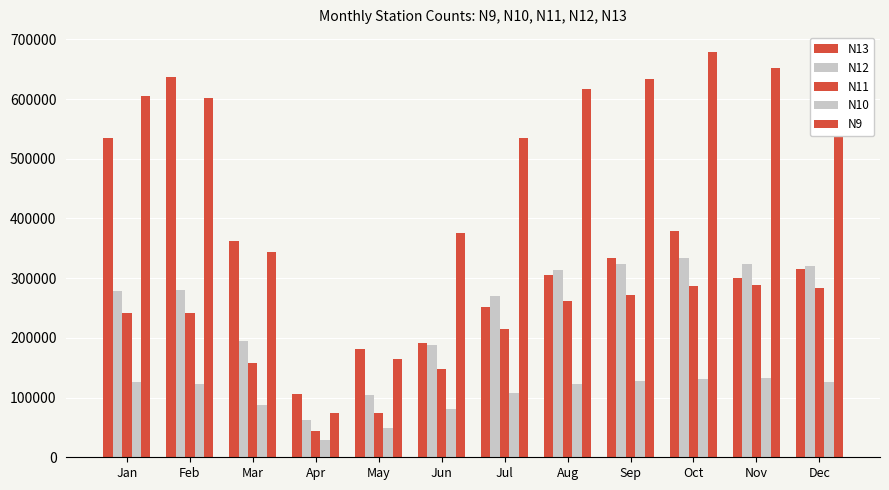

Where does the N9 series first go above 604575?

Aug